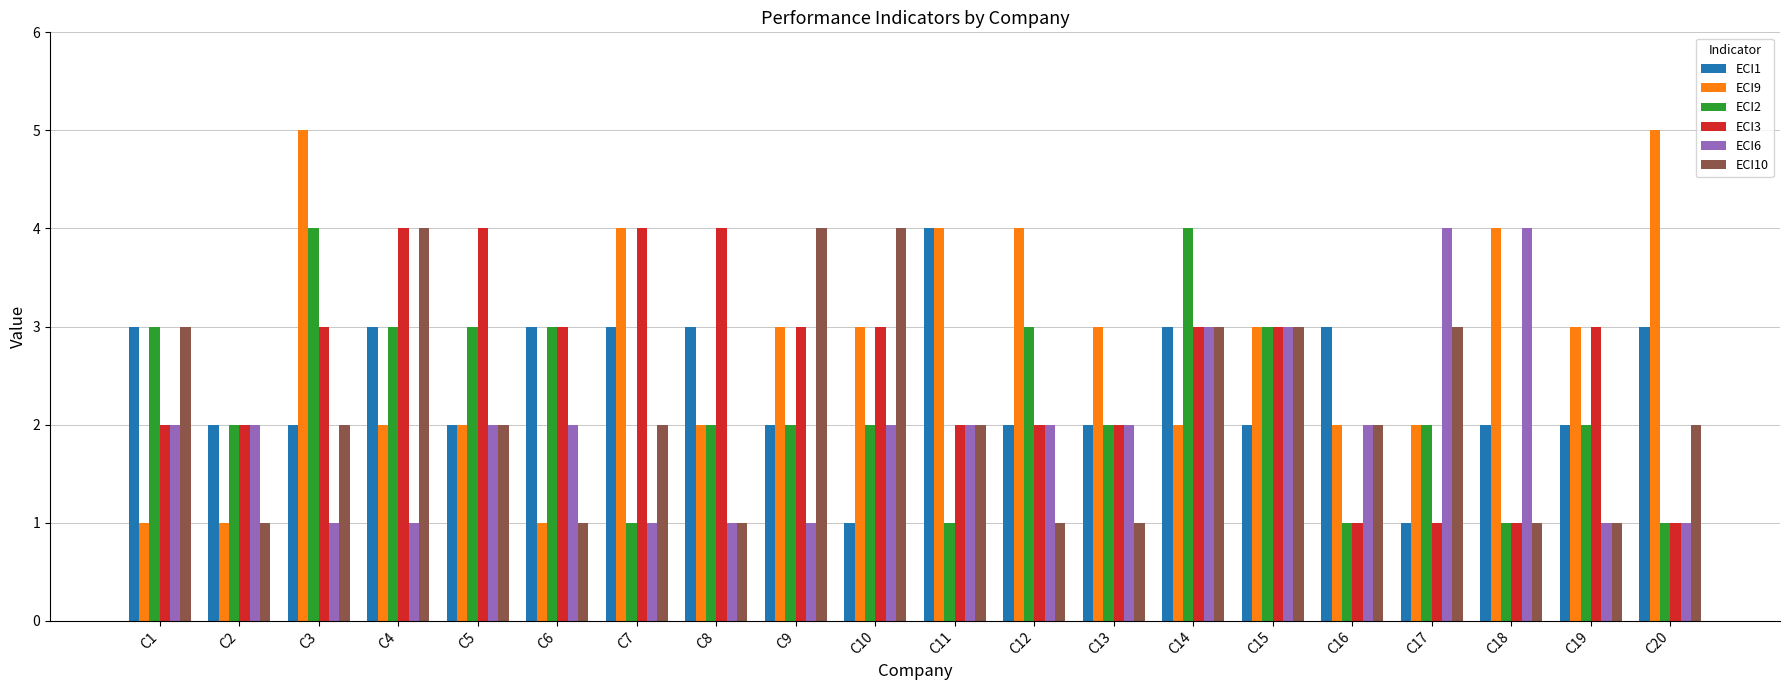

Is the value of ECI9 at C20 greater than the value of ECI1 at C6?

Yes